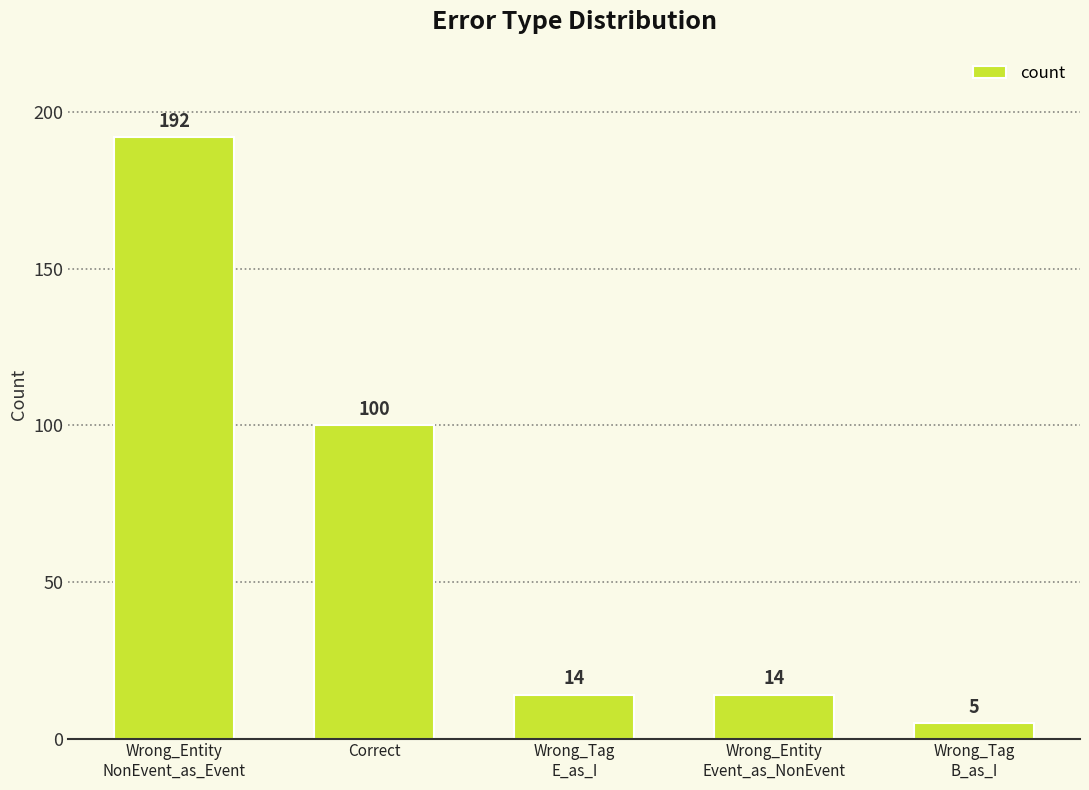

What is the smallest value displayed?

5